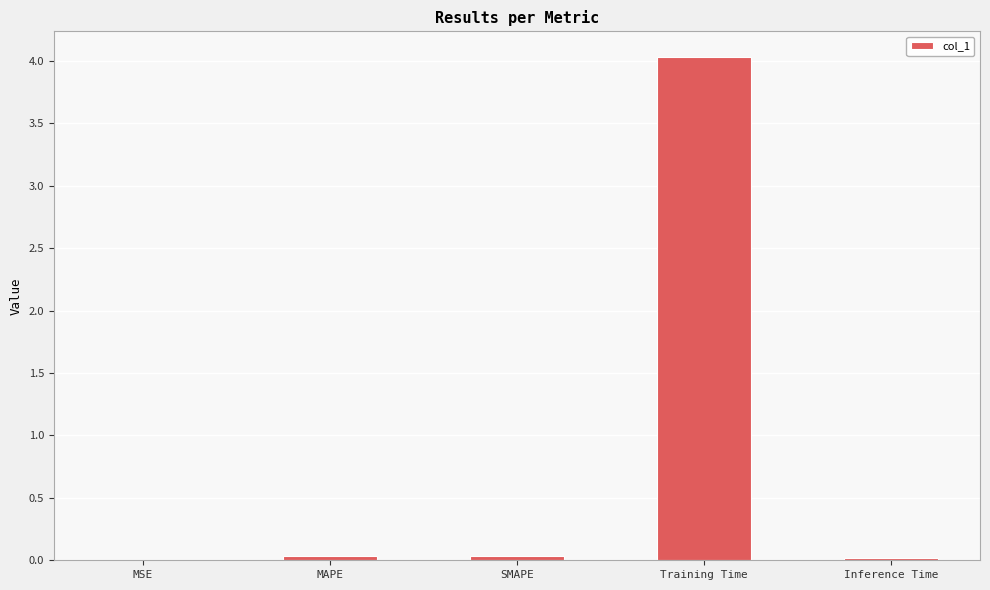

What is the sum of all values?

4.1